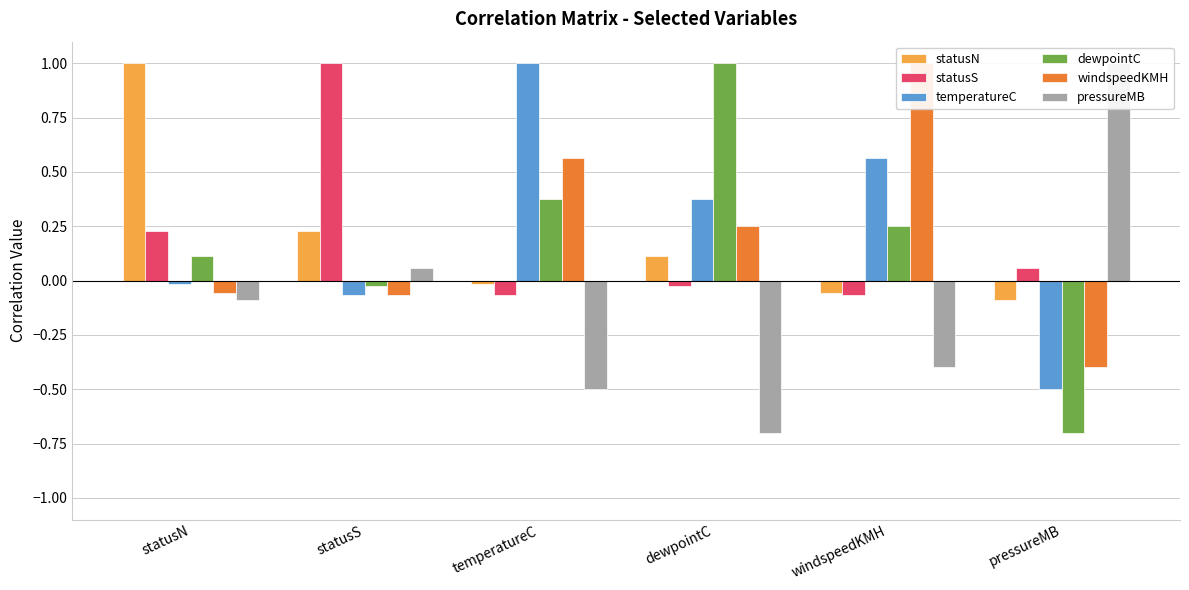

Where does the pressureMB series first go above 0?

statusS